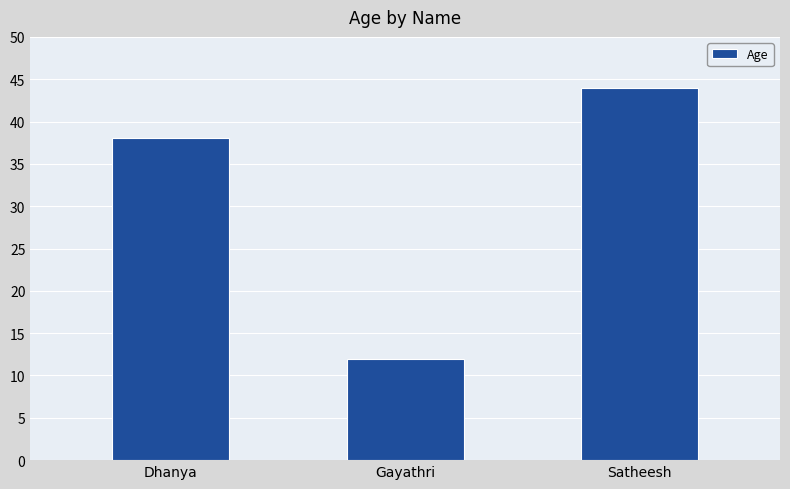

Which has a higher value, Dhanya or Satheesh?

Satheesh